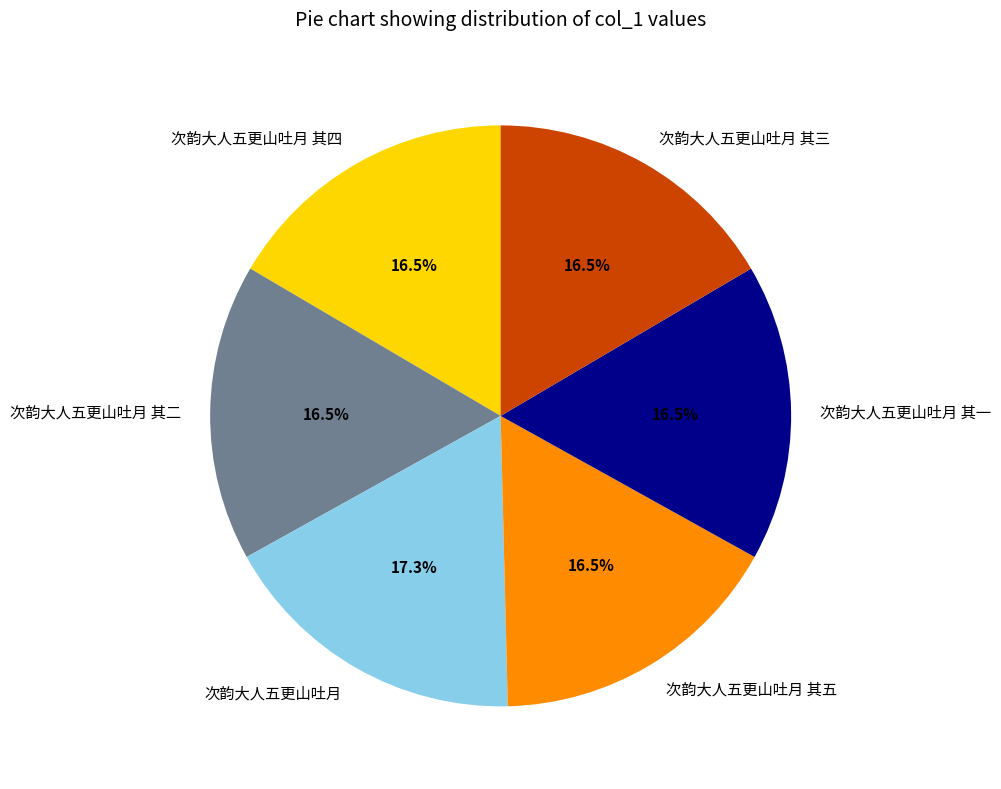

Is it true that 次韵大人五更山吐月 其三 is 17% of the pie?

True